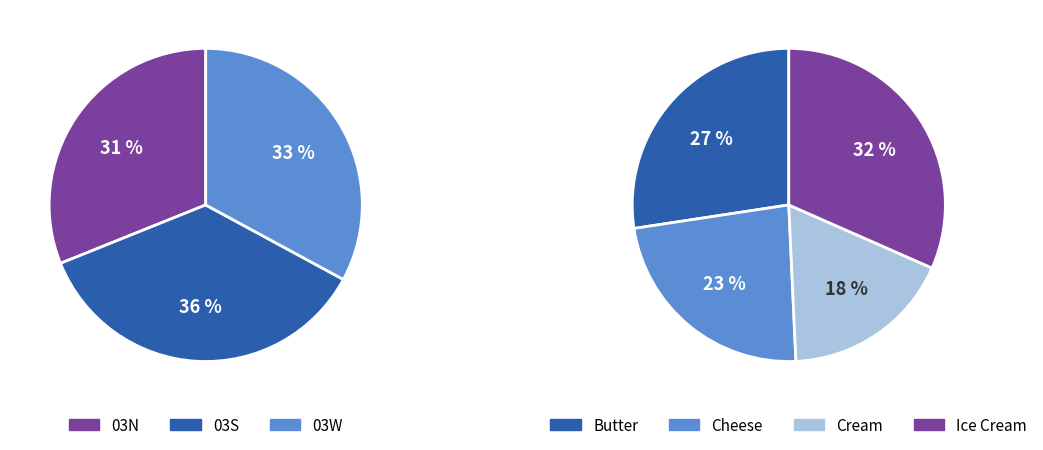

To the nearest percent, what is the average slice percentage?

33%